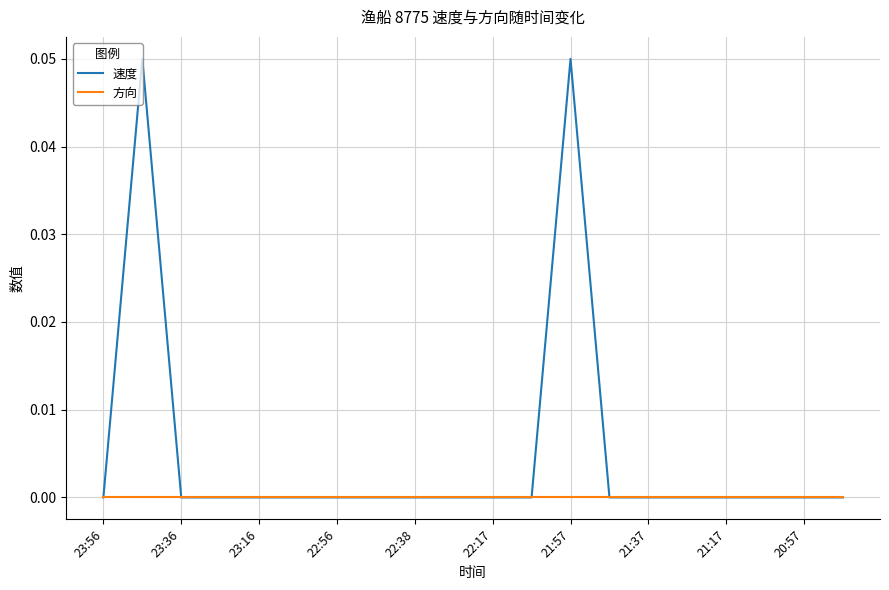

Does the chart display data point markers on the line(s)?

No